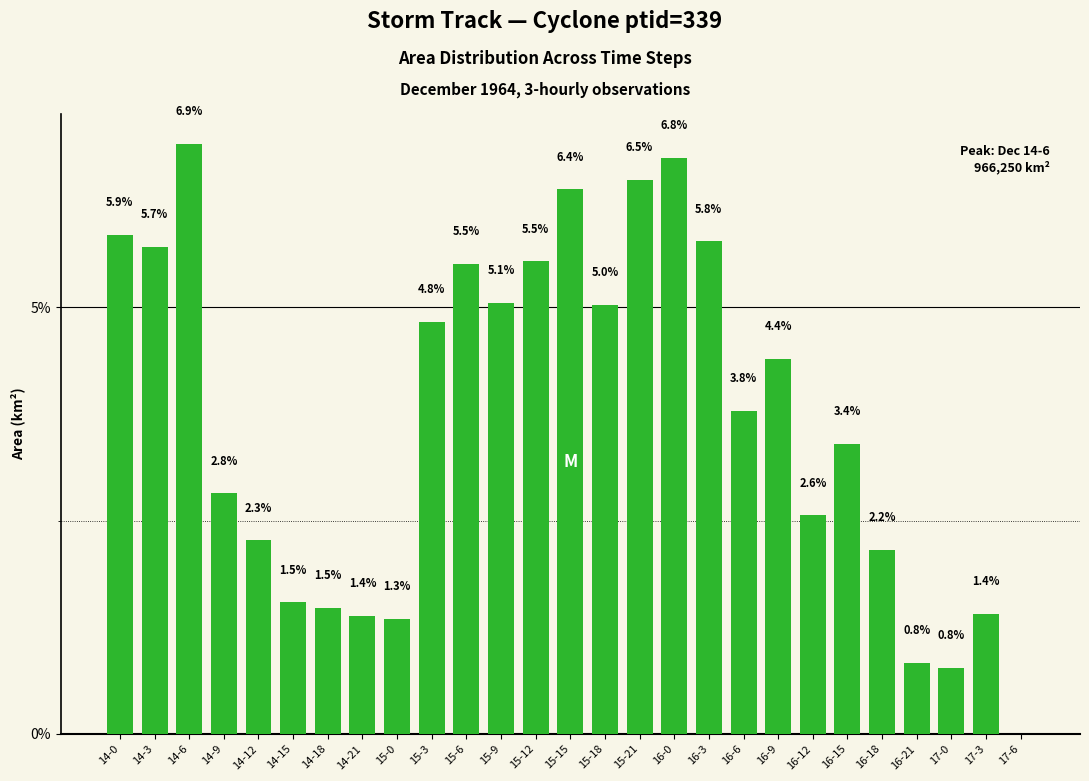

What is the average value?

3.7